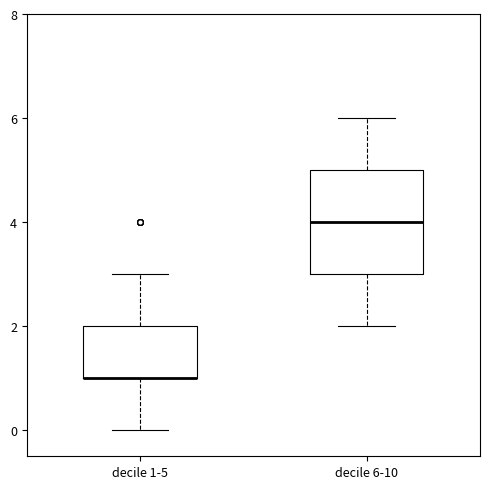

Where is the upper edge of the box for decile 1-5 on the y-axis? The values are not printed on the chart, so give them approximately, as read against the axis.

2